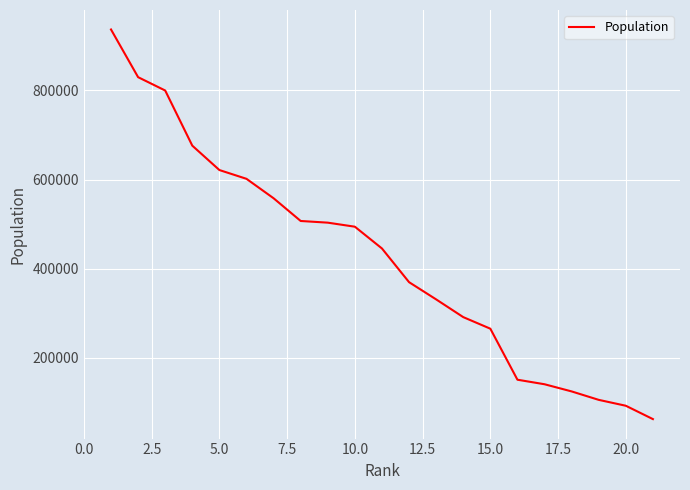

What is the maximum value shown in the chart?

936692